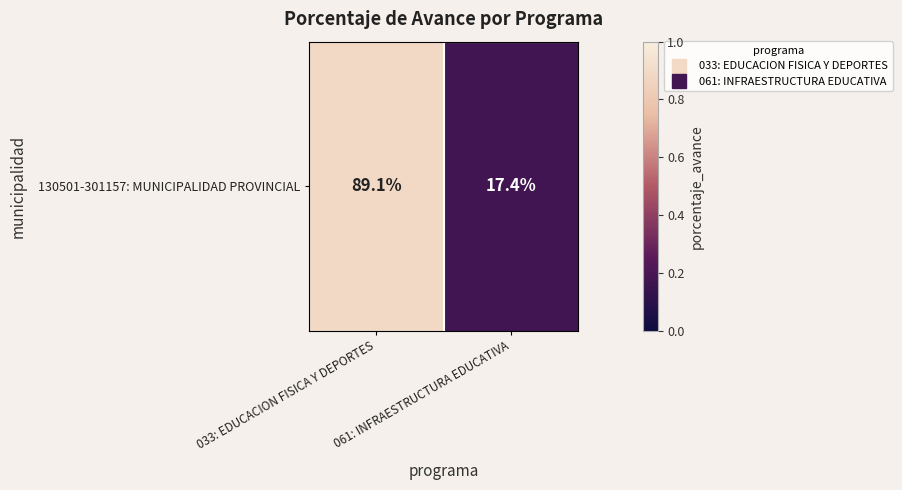

How many values exceed 89?

1